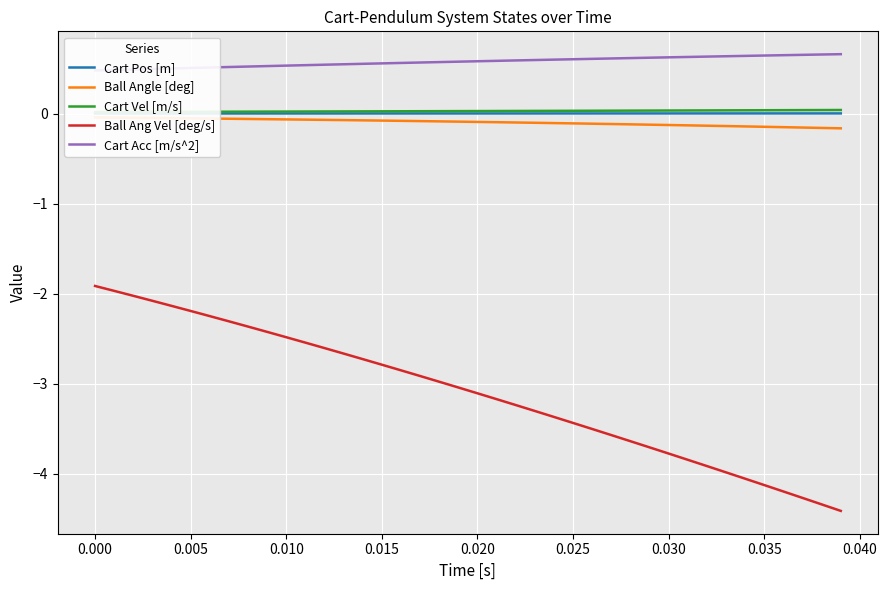

Which series has the widest spread of values?

Ball Ang Vel [deg/s]